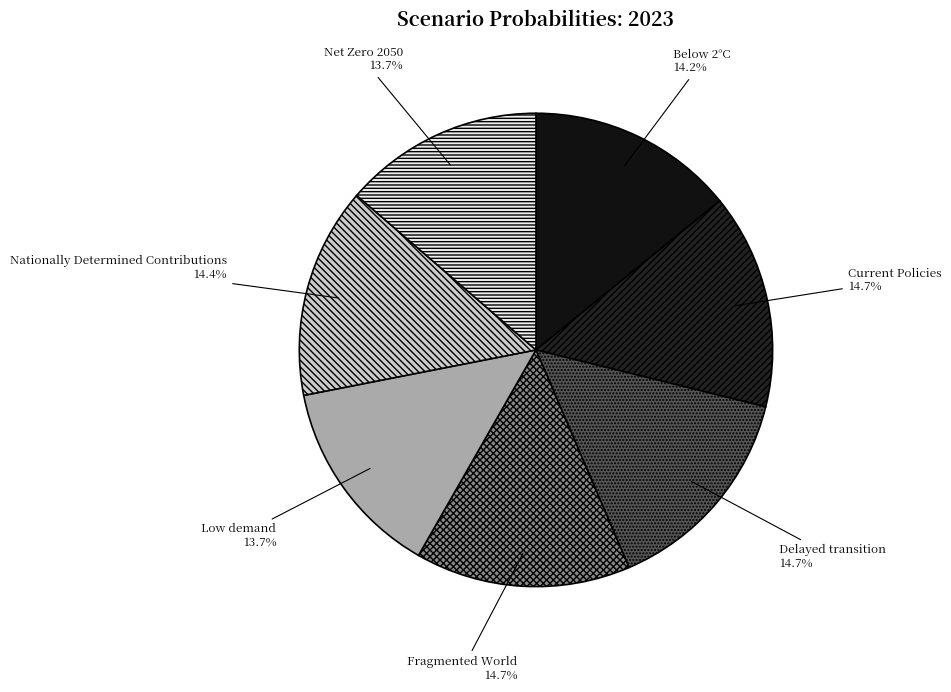

Count the number of slices in the pie.

7